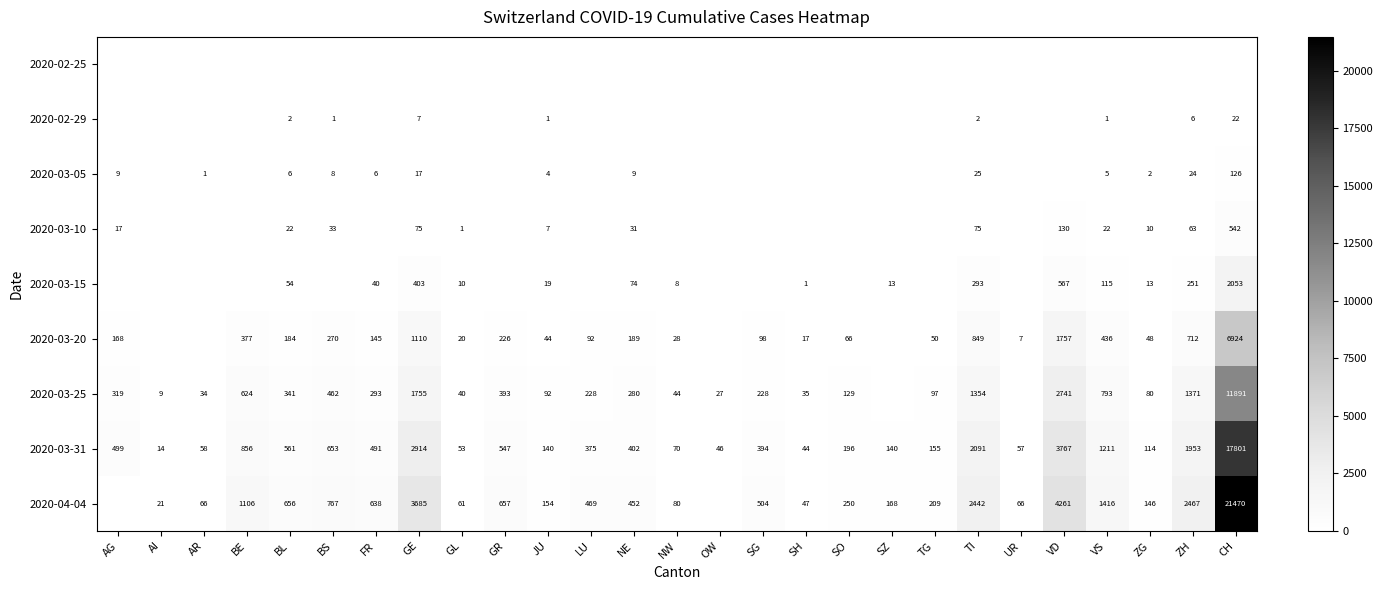

What is the difference between the maximum and minimum values in the 2020-03-31 series?

17787